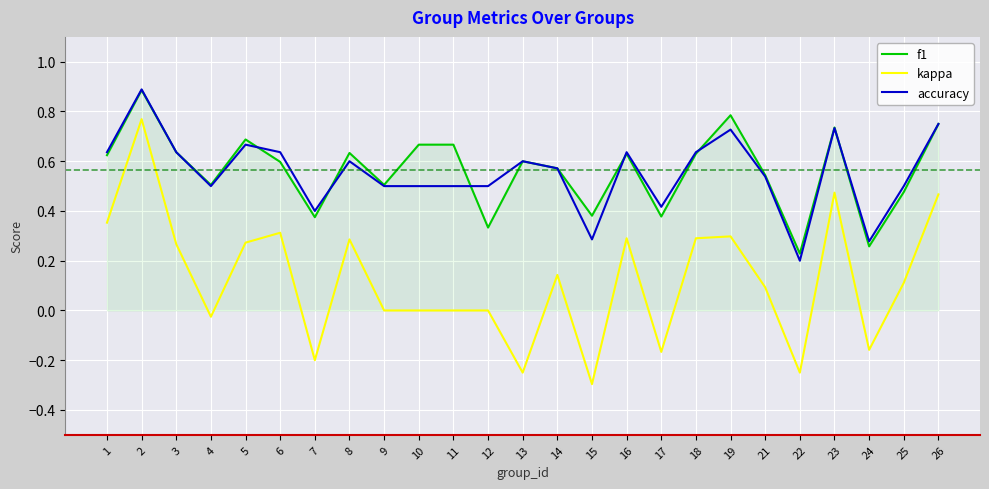

True or false: accuracy and kappa intersect in this chart.

False